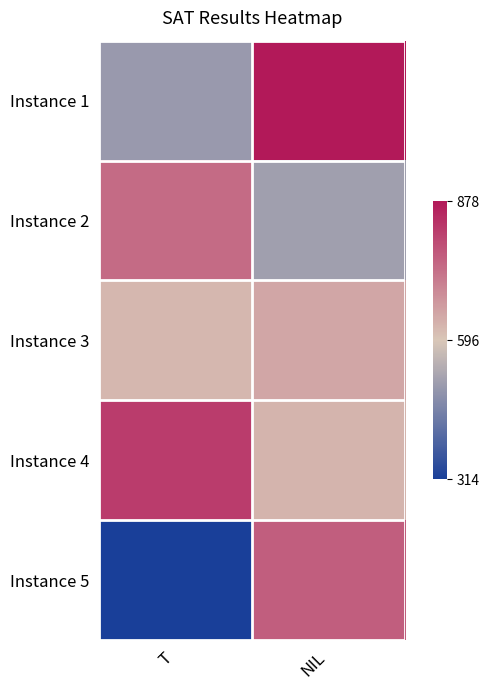

How many series are shown in this chart?

5